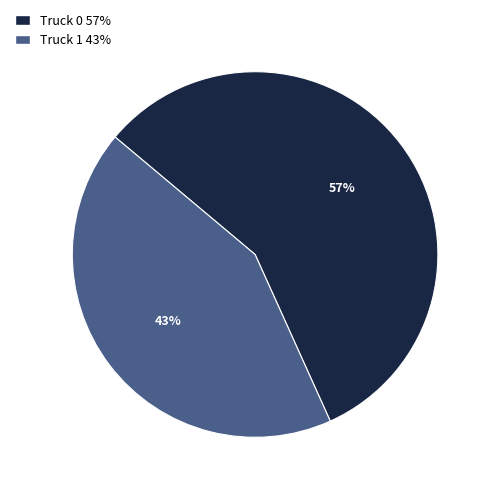

To the nearest percent, what portion does Truck 0 represent?

57%